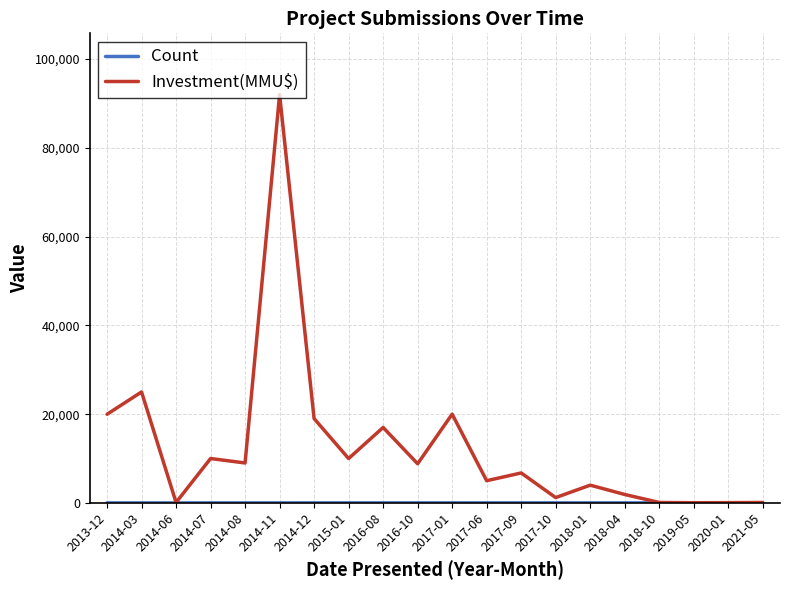

What is the difference between the maximum and minimum values in the Investment(MMU$) series?

91960